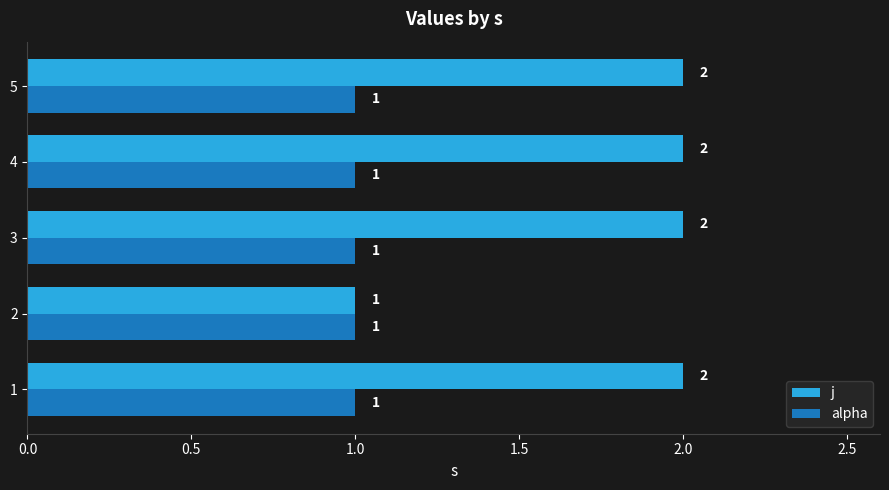

What is the lowest value of the j series?

1